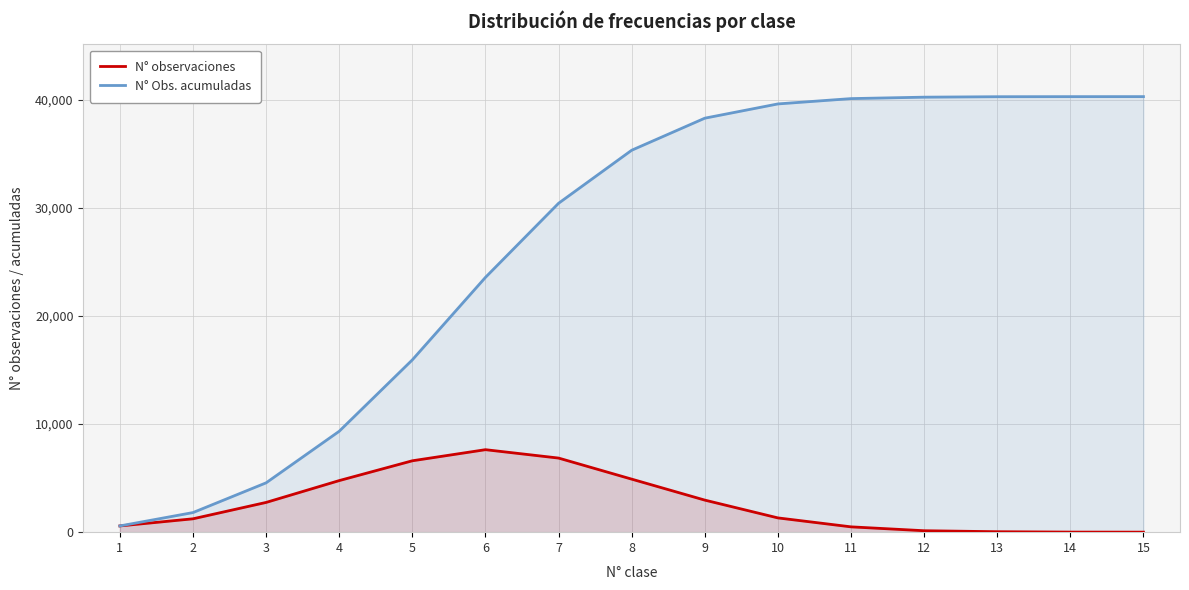

What is the difference between the N° observaciones values at 12 and 2?

1104